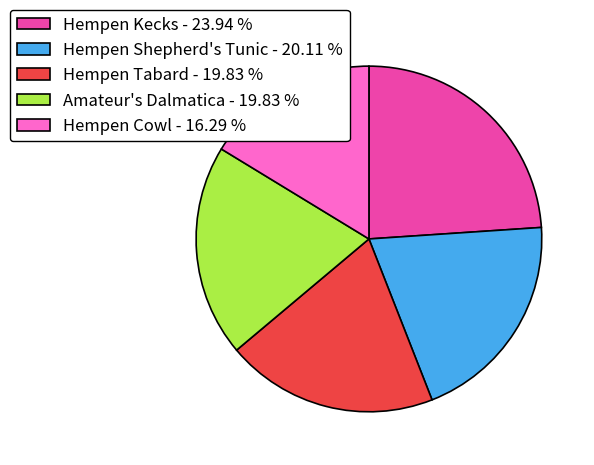

What is the ratio of the value at Hempen Cowl - 16.29 % to the value at Hempen Kecks - 23.94 %?

0.7